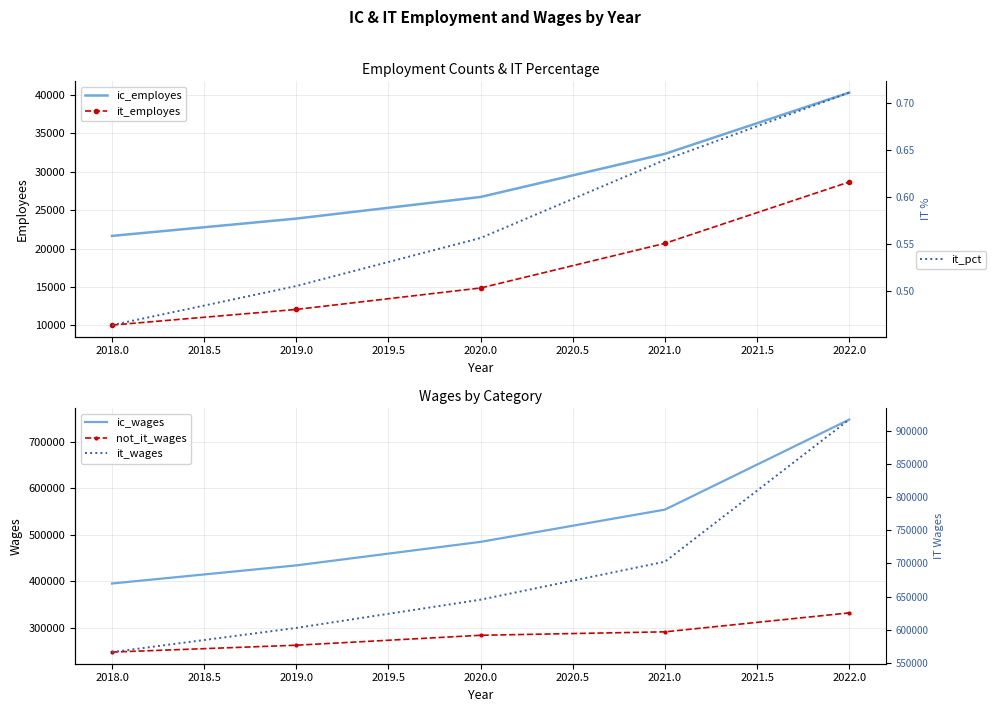

What is the smallest value displayed?

0.5